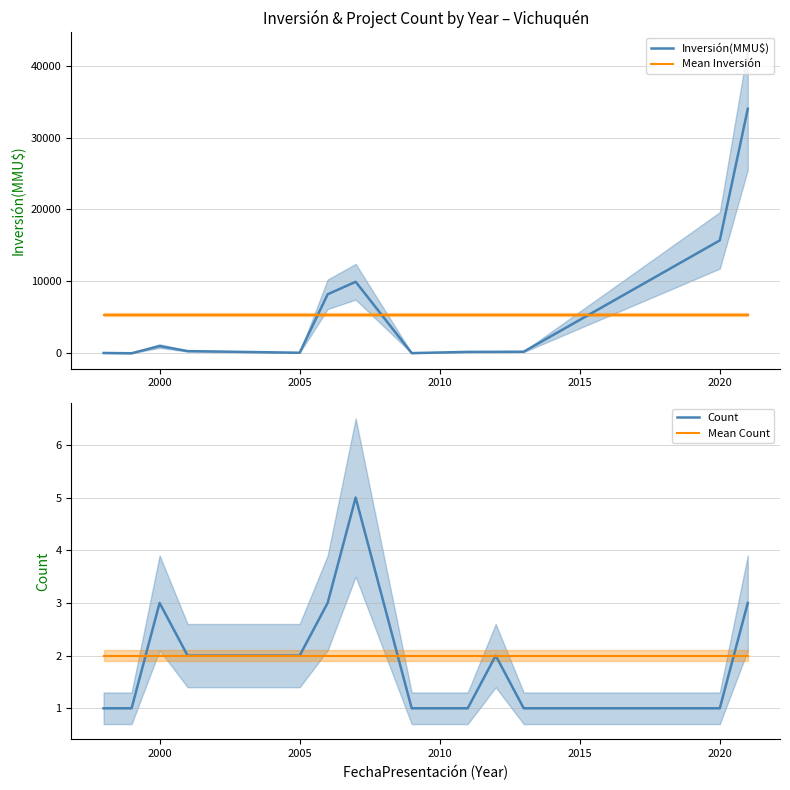

The Mean Count series shows 3 at 2005. True or false?

False